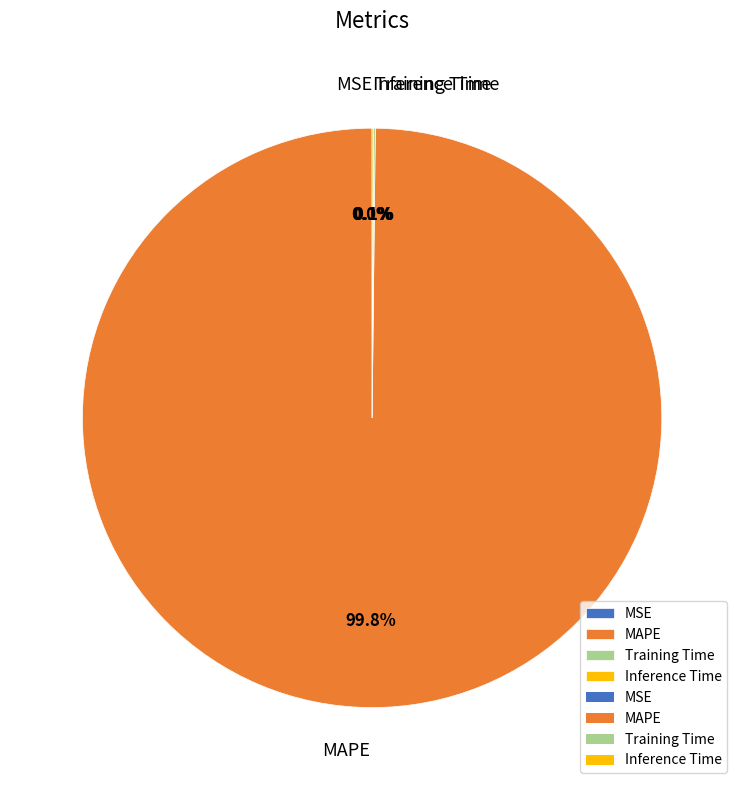

Which category accounts for the majority?

MAPE